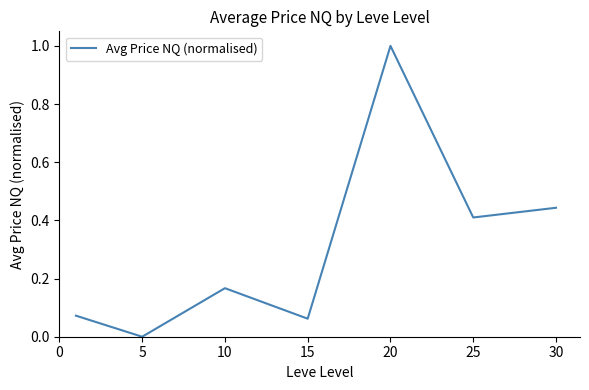

What is the difference between the maximum and minimum values?

1.0